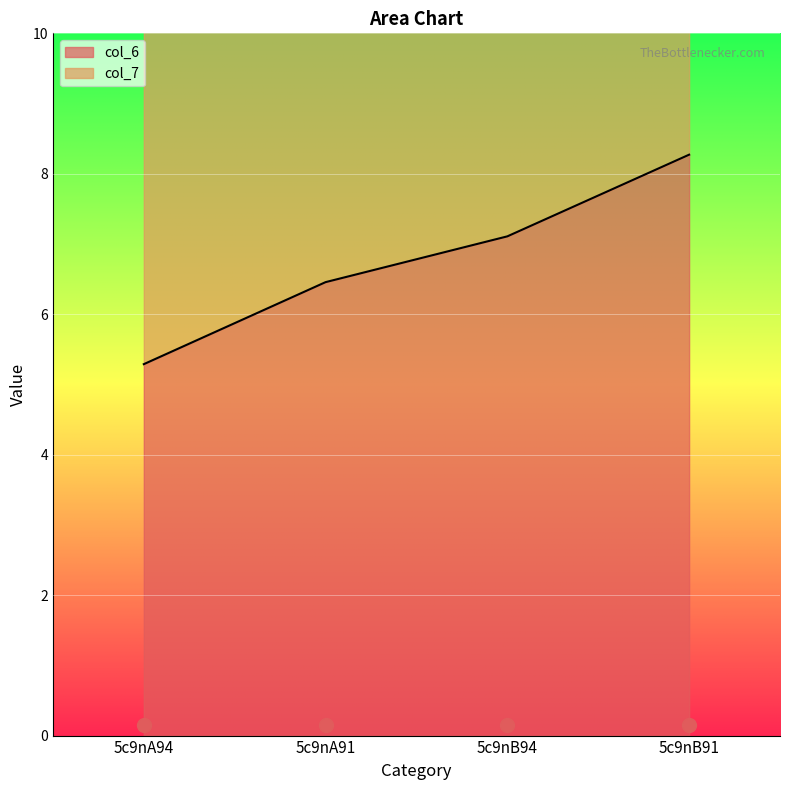

What is the label of the 1st point from the right?

5c9nB91